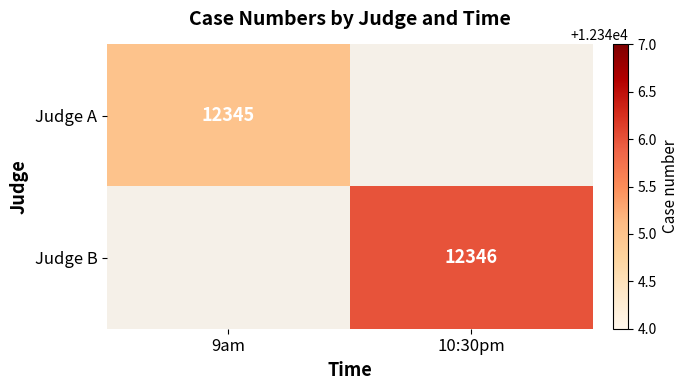

How many distinct data groups are displayed?

2